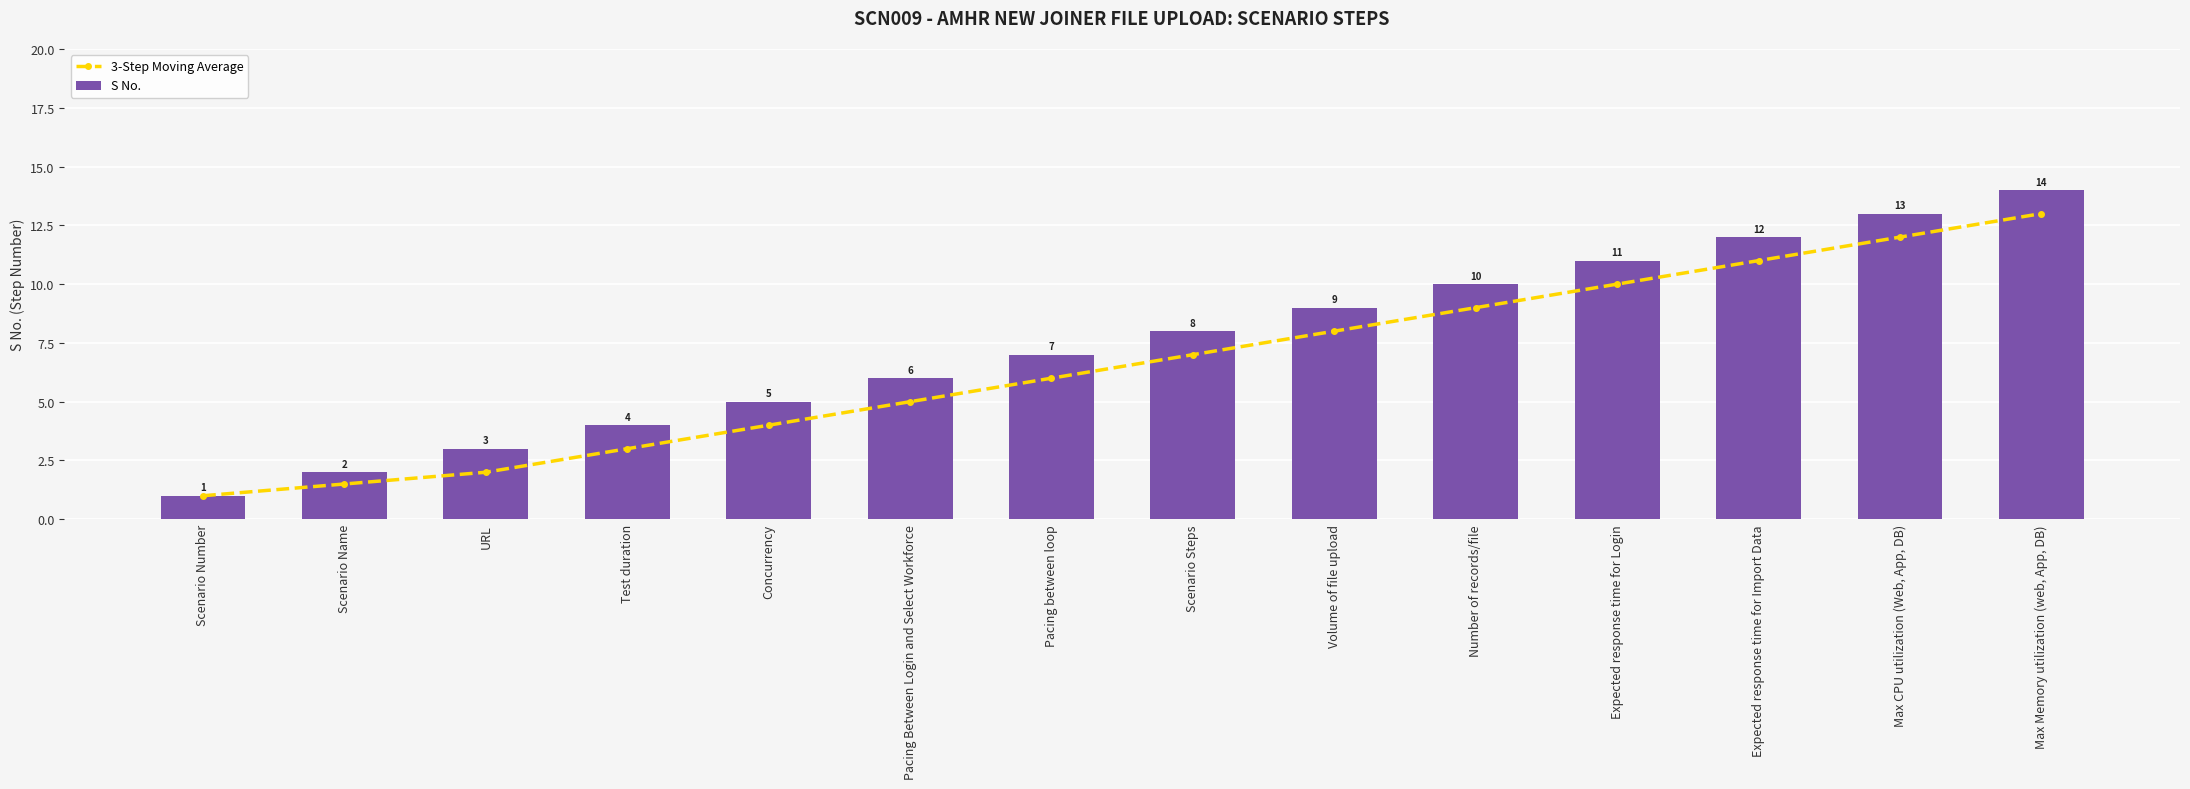

The S No. series shows 5.1 at Number of records/file. True or false?

False